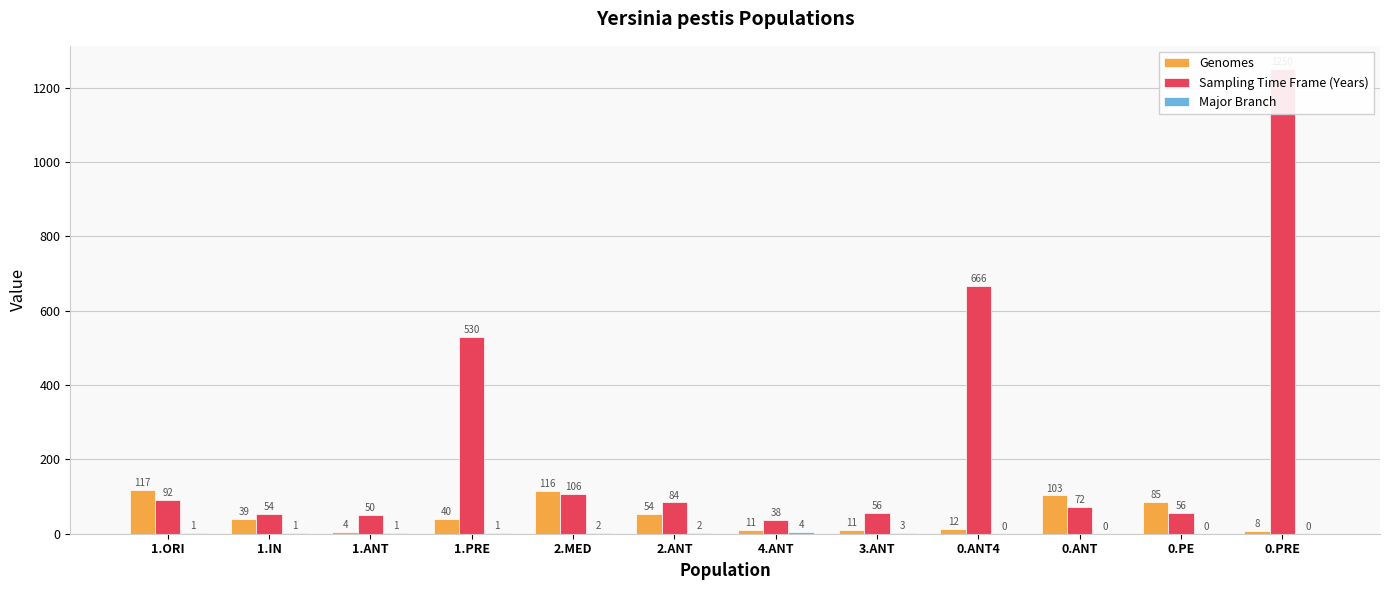

At how many categories does at least one series exceed 1023?

1